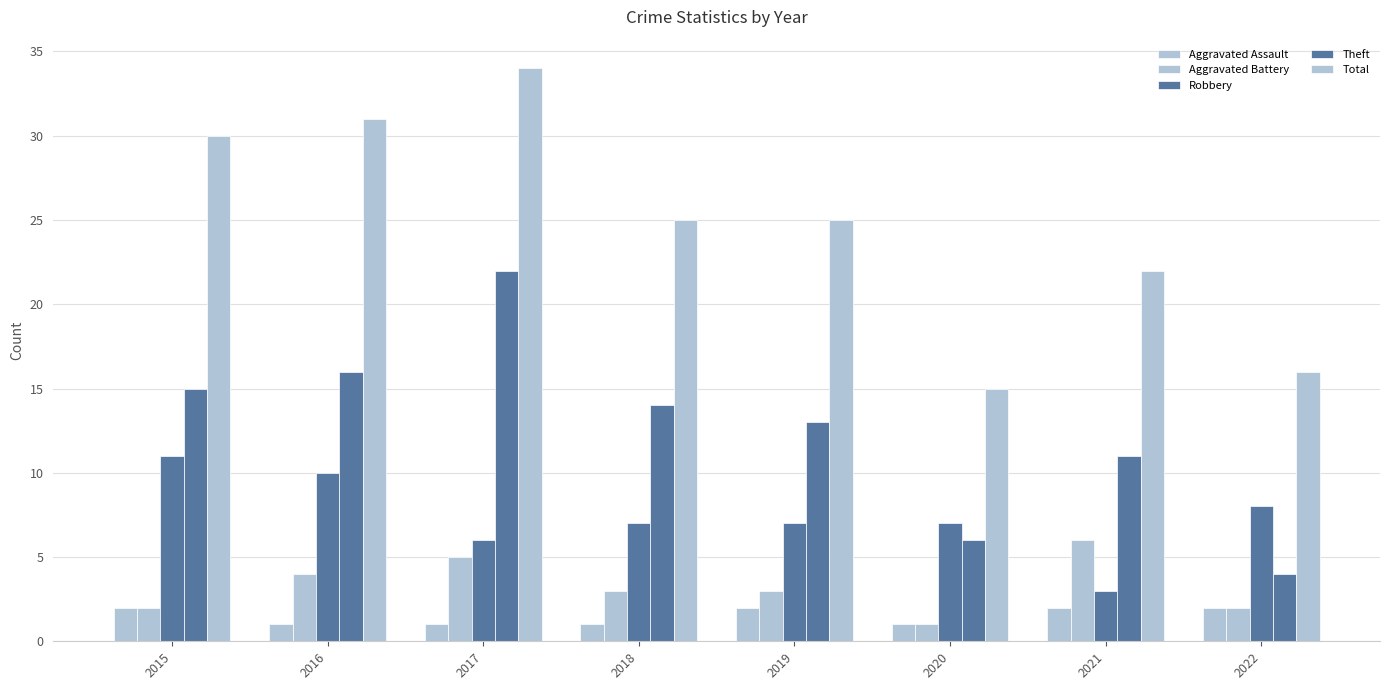

What is the value of the Theft bar at the 2nd from the left?

16